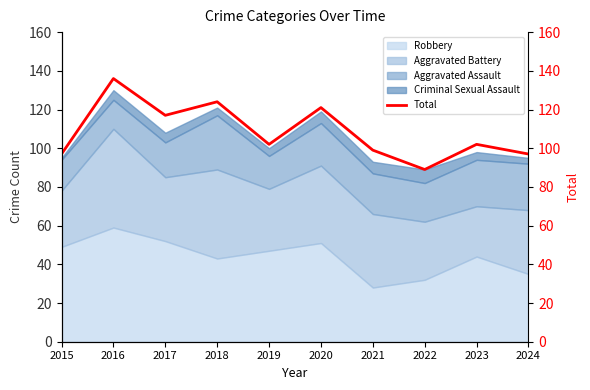

Which label corresponds to the largest value in the chart?

2016